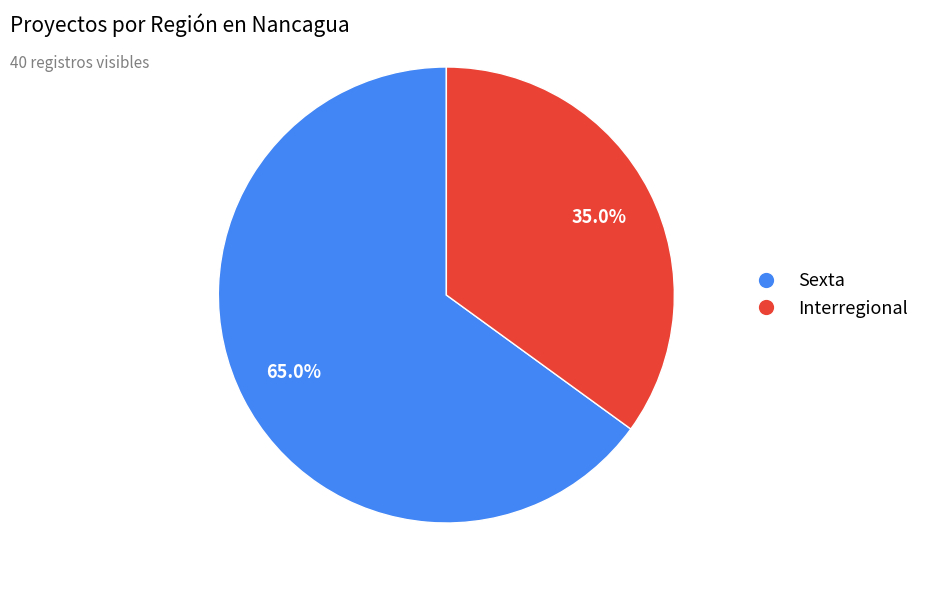

Count the number of slices in the pie.

2